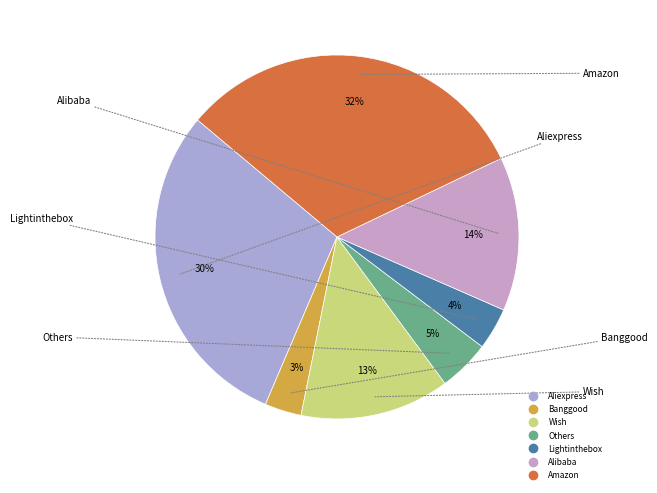

The Alibaba slice represents 14% of the pie. True or false?

True